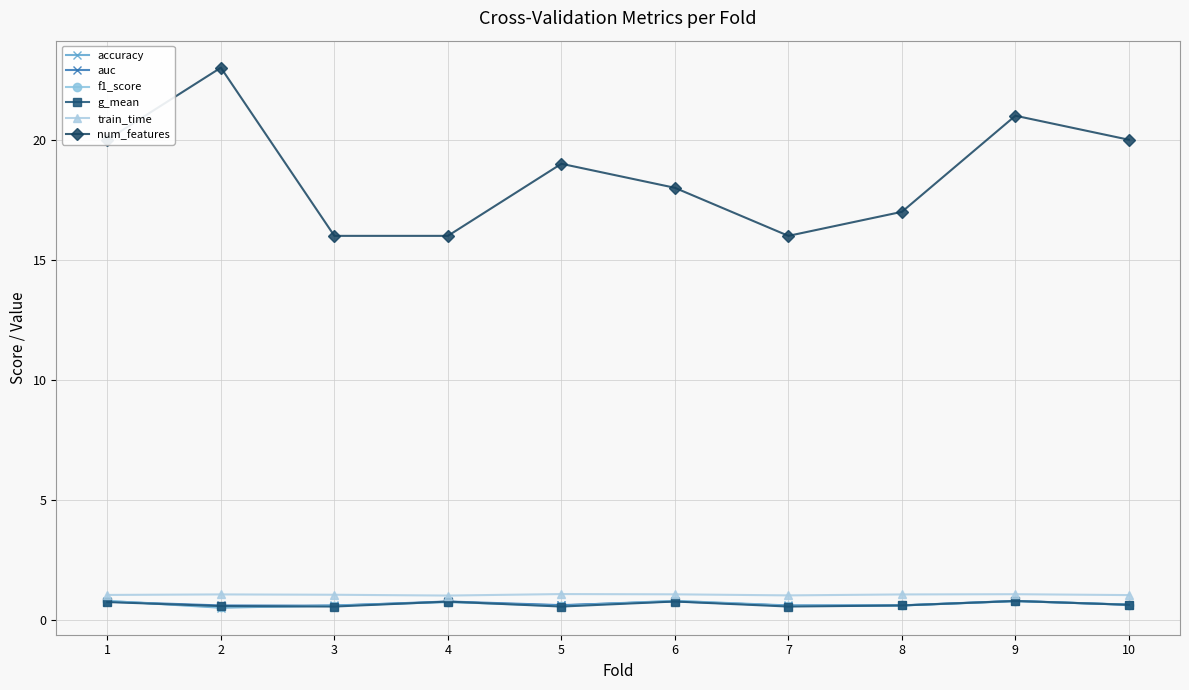

Read the train_time value at 10.

1.0